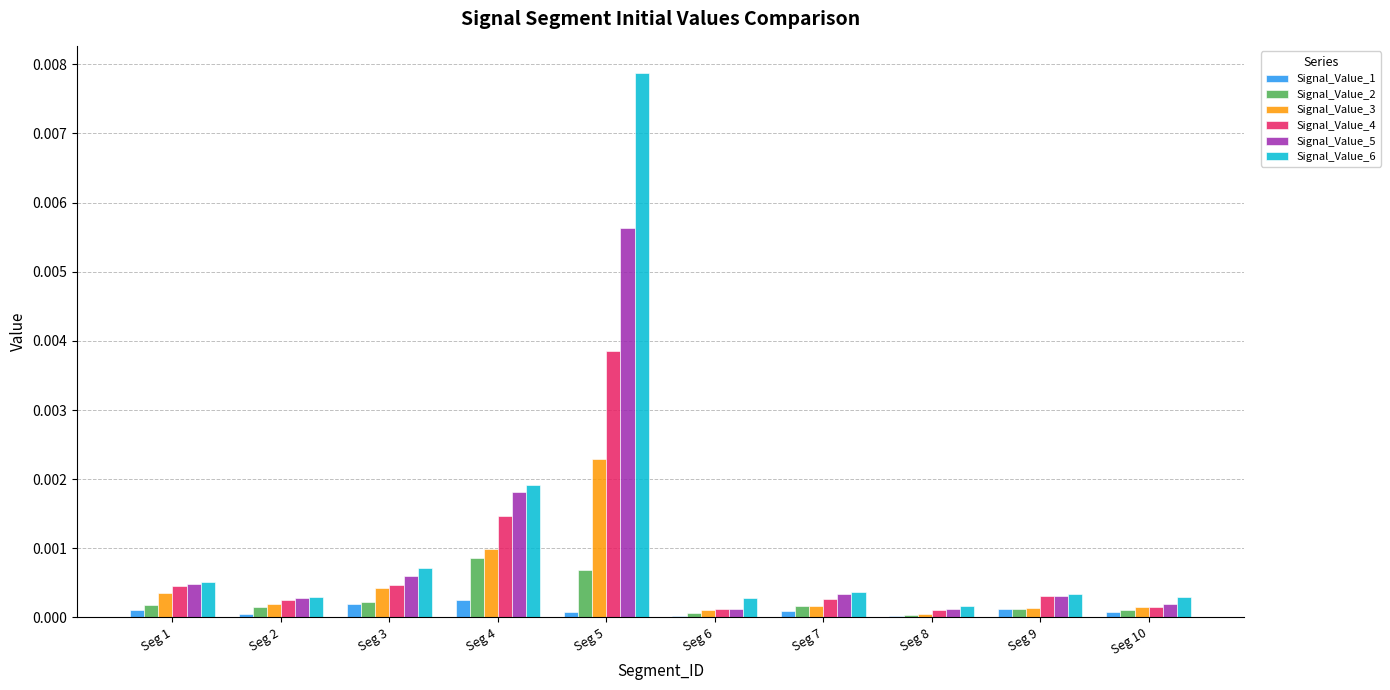

True or false: Signal_Value_1 has a value of 0.0 at Seg 2.

True